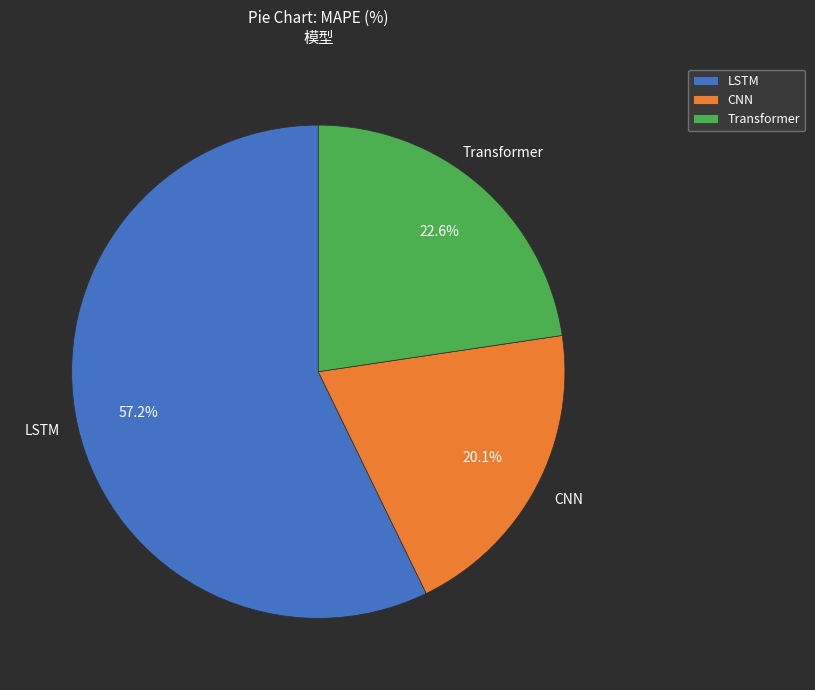

To the nearest percent, what portion does CNN represent?

20%